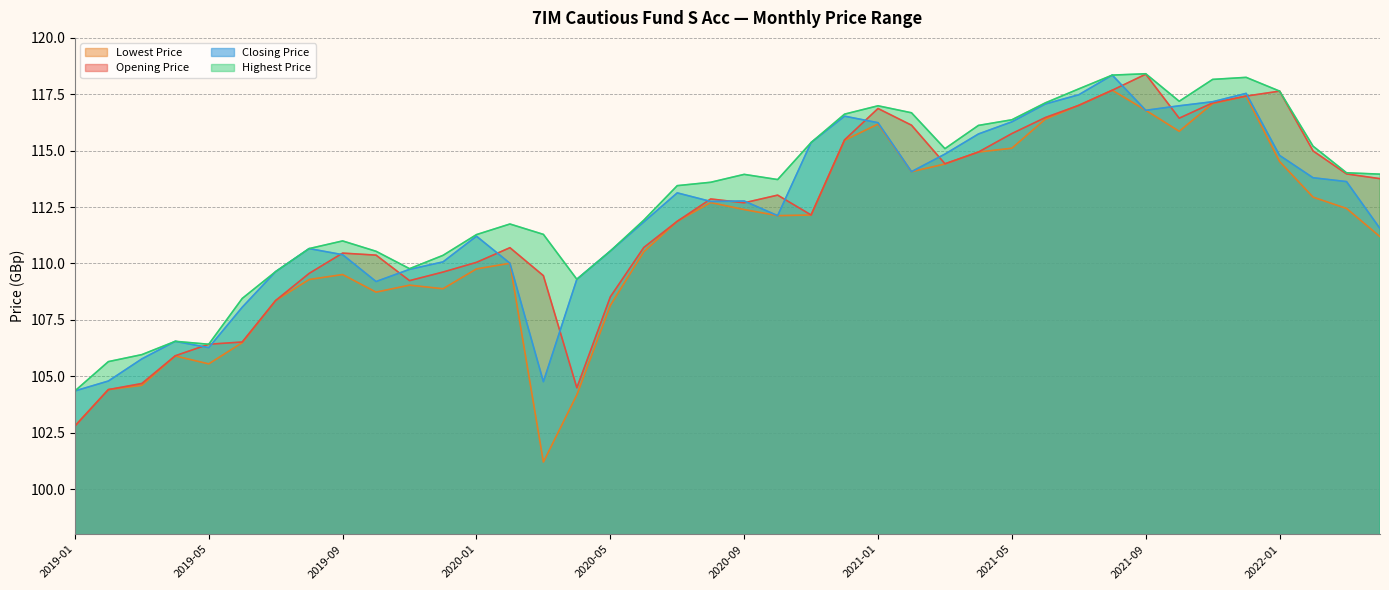

List the labels in order of Lowest Price value, smallest first.

2020-03, 2019-01, 2020-04, 2019-02, 2019-03, 2019-05, 2019-04, 2019-06, 2020-05, 2019-07, 2019-10, 2019-12, 2019-11, 2019-08, 2019-09, 2020-01, 2020-02, 2020-06, 2022-04, 2020-07, 2020-10, 2020-11, 2020-09, 2022-03, 2020-08, 2022-02, 2021-02, 2021-03, 2022-01, 2021-04, 2021-05, 2020-12, 2021-10, 2021-01, 2021-06, 2021-09, 2021-07, 2021-11, 2021-12, 2021-08